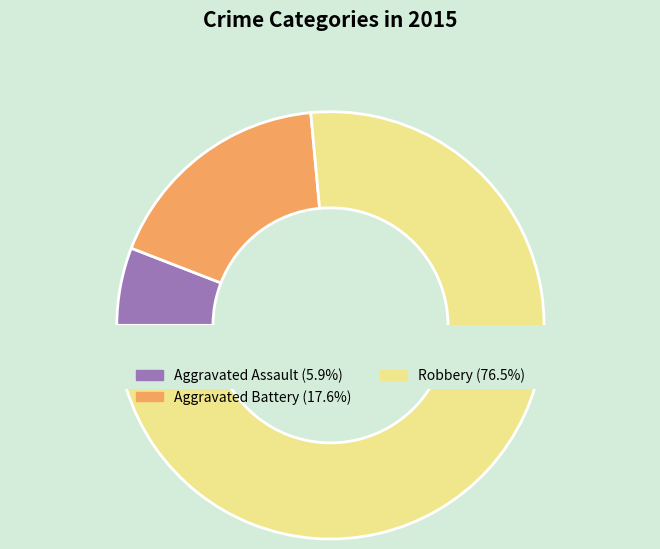

The Aggravated Assault slice represents 6% of the pie. True or false?

True